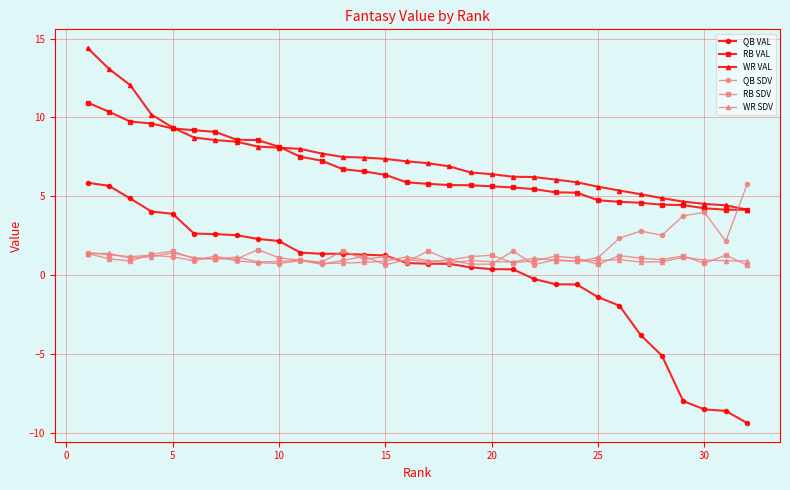

What is the smallest value displayed?

-9.4